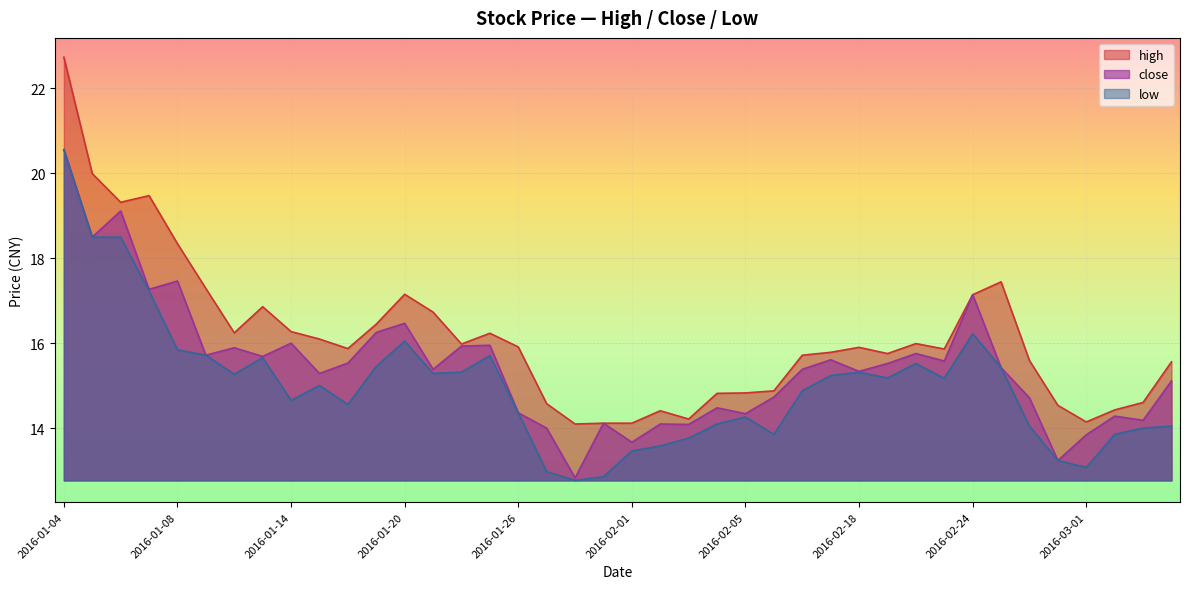

How many data points in close are above 15?

25